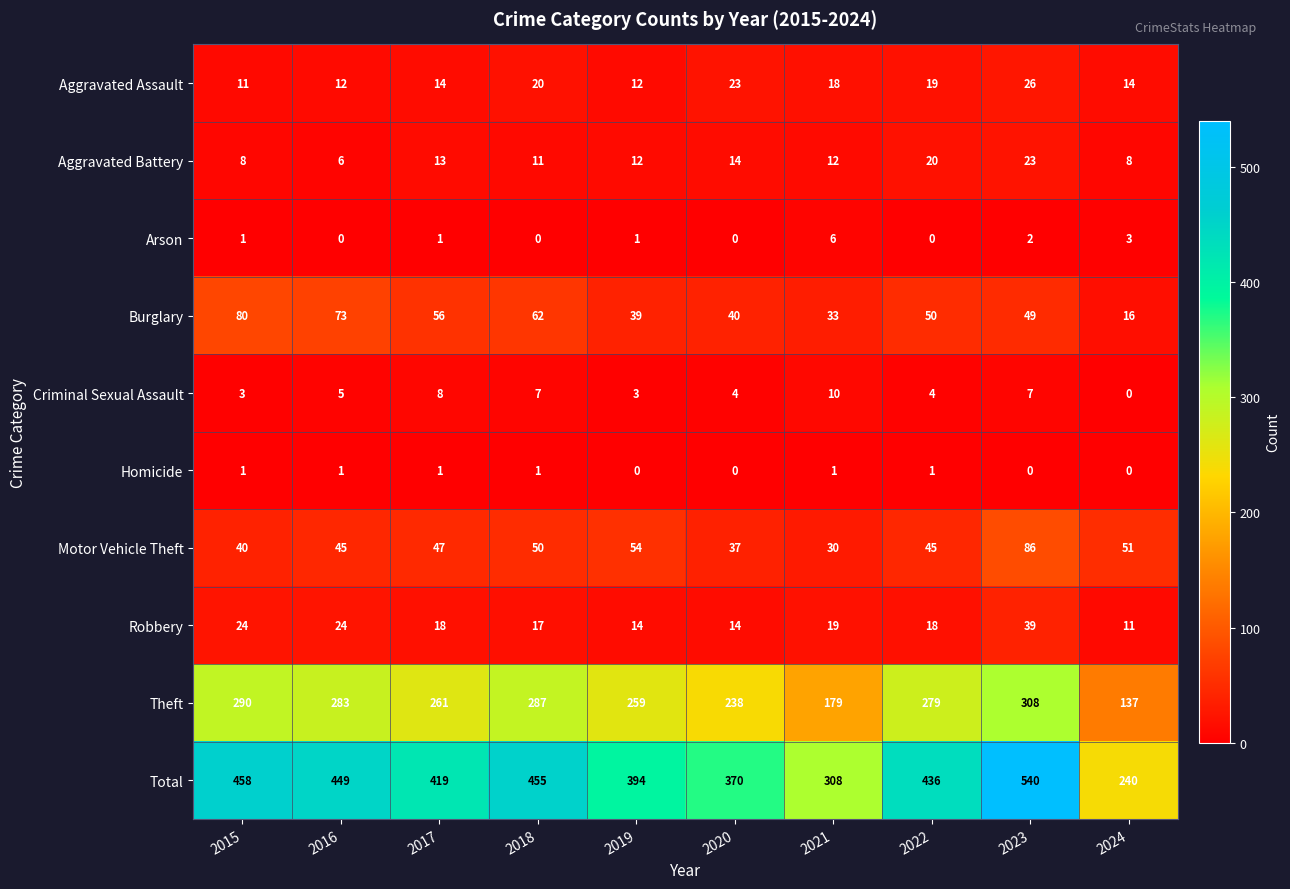

The Burglary series shows 33 at 2015. True or false?

False